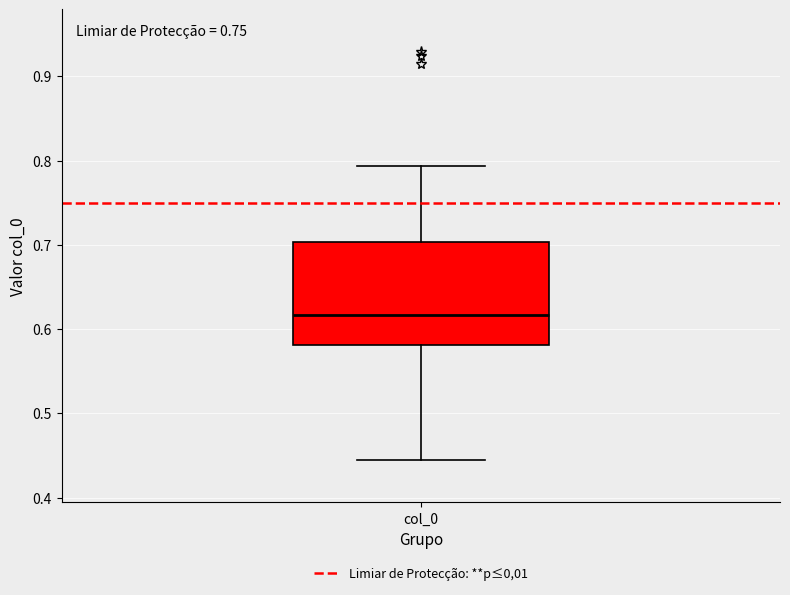

Transcribe this box plot: give where the median line is, the range the box spans, and where the two whiskers end, as read against the y-axis. The values are not printed on the chart, so give them approximately, as read against the axis.

median 0.62, box 0.58 to 0.70, whiskers 0.44 to 0.79